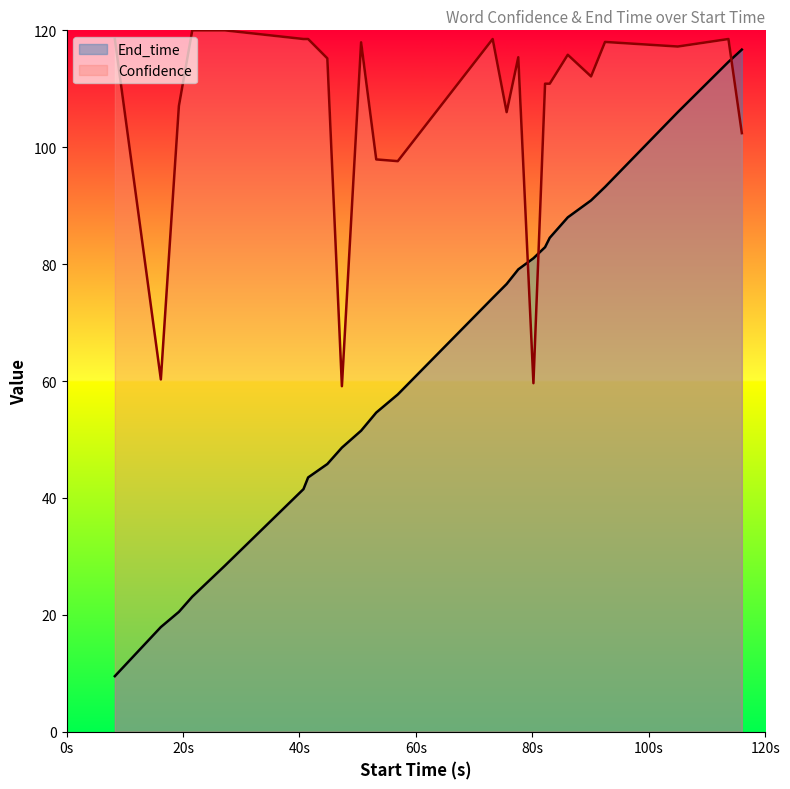

What is the maximum value shown in the chart?

120.0